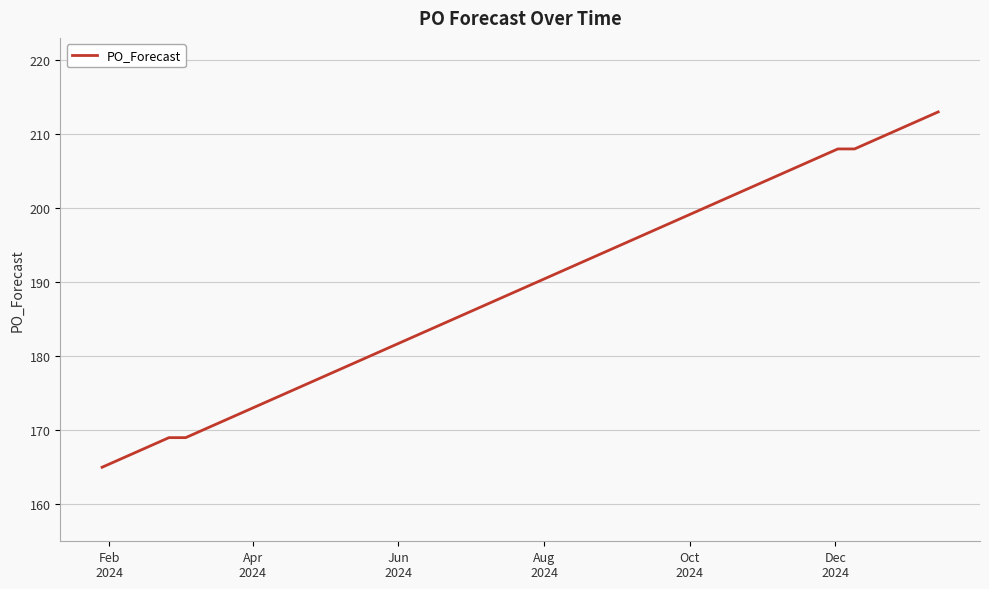

What is the average value?

191